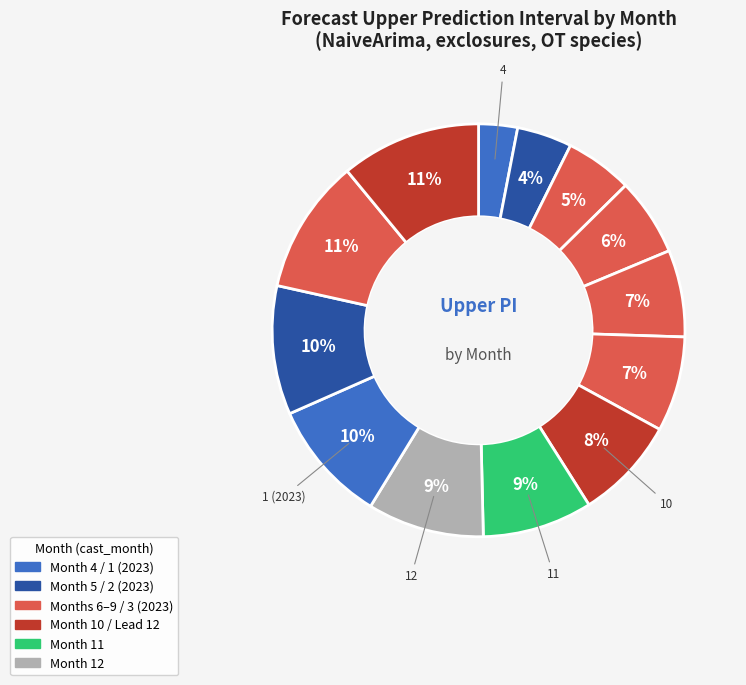

How many segments does this pie chart have?

13